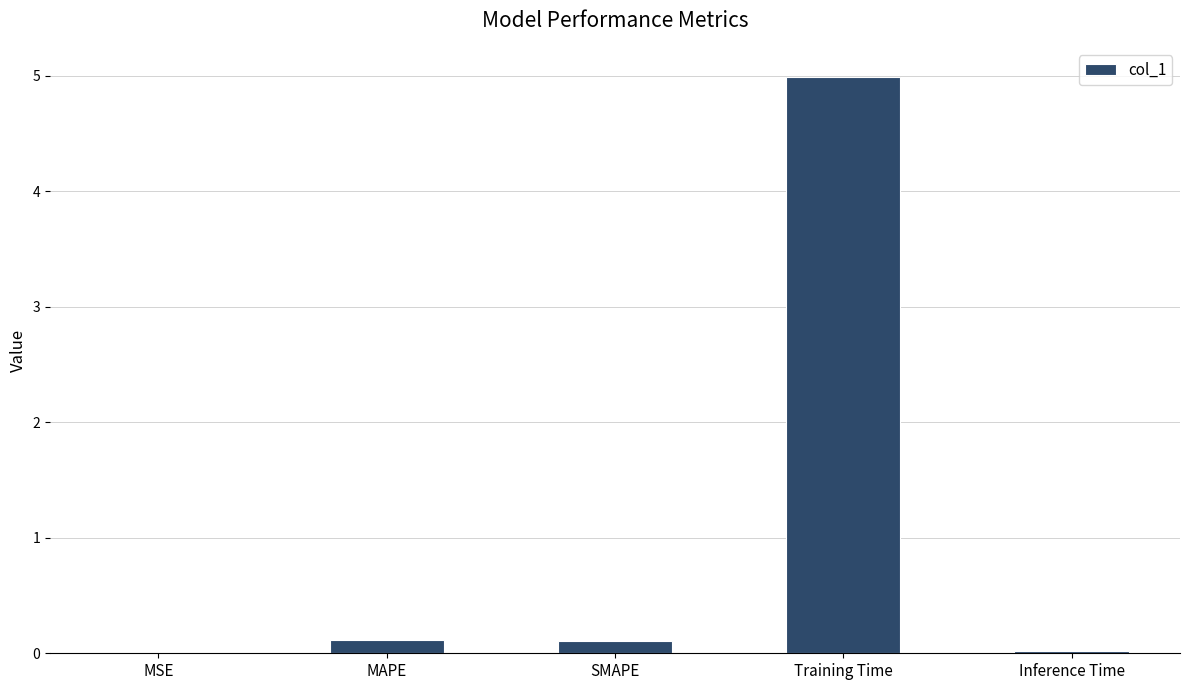

What value does the data have at Training Time?

5.0